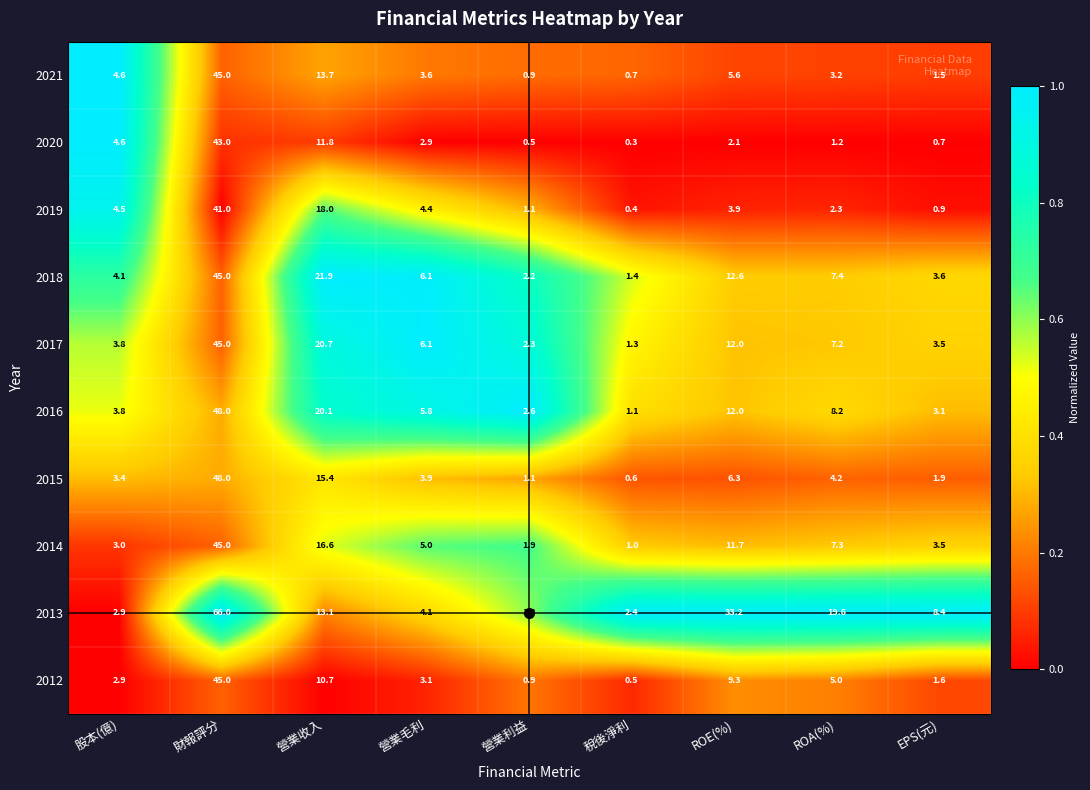

Is it true that 2020 equals 0.2 at EPS(元)?

False